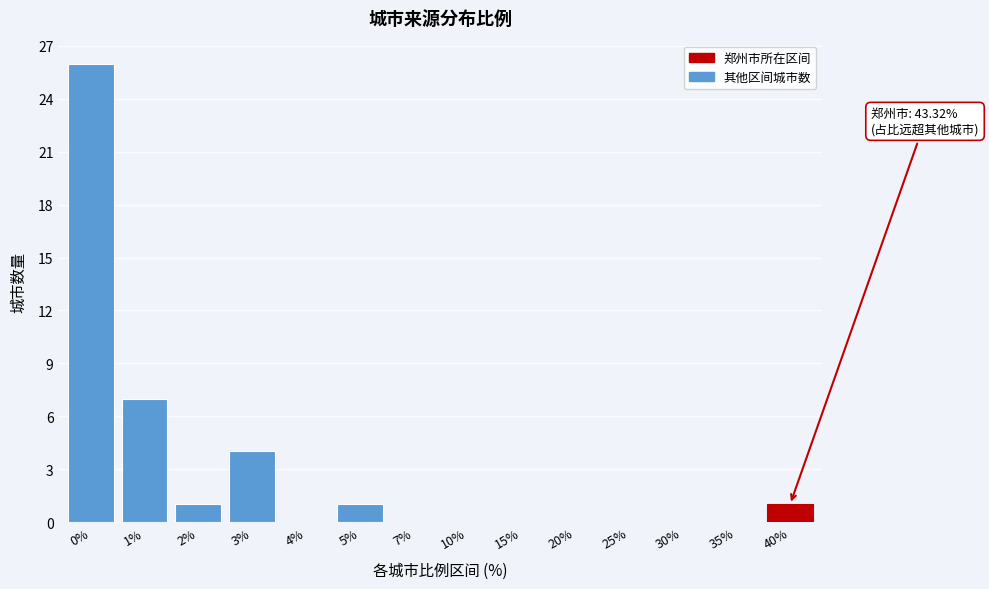

Reading right to left, extract all data points from this chart.

40%=1	35%=0	30%=0	25%=0	20%=0	15%=0	10%=0	7%=0	5%=1	4%=0	3%=4	2%=1	1%=7	0%=26